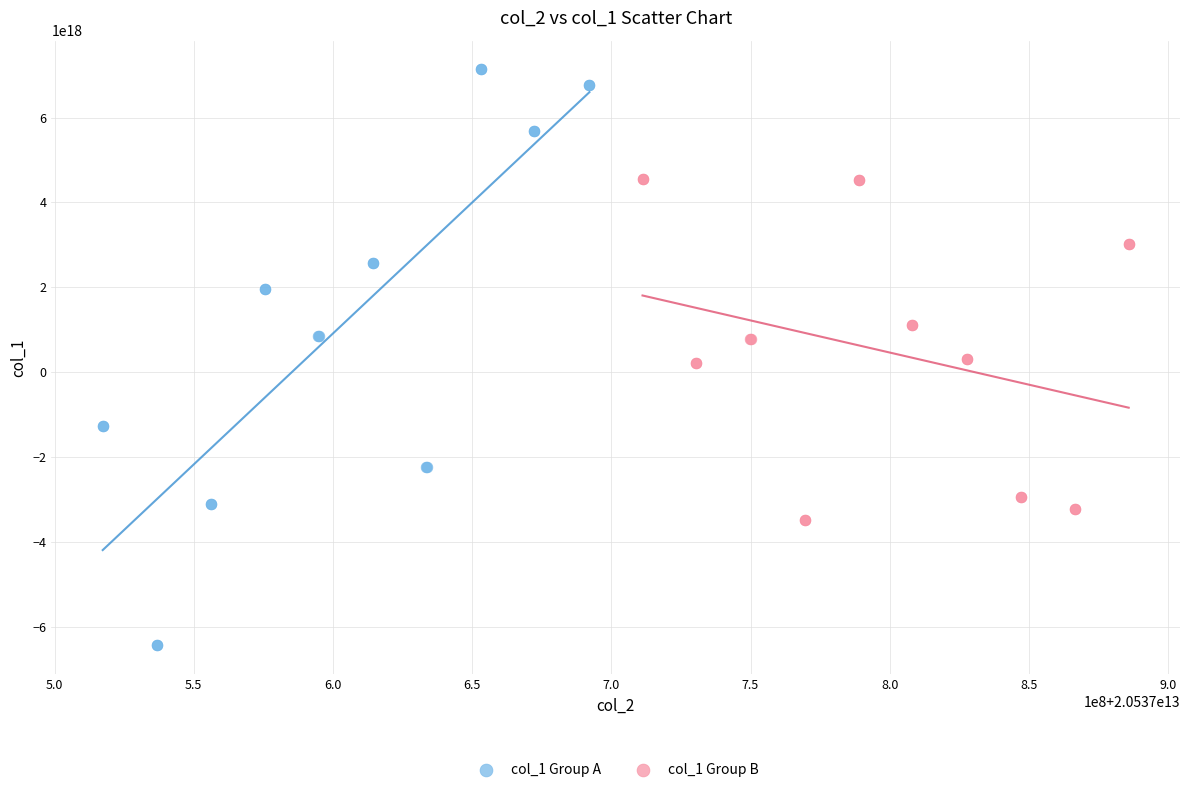

Which series contains the lowest Y value?

col_1 Group A